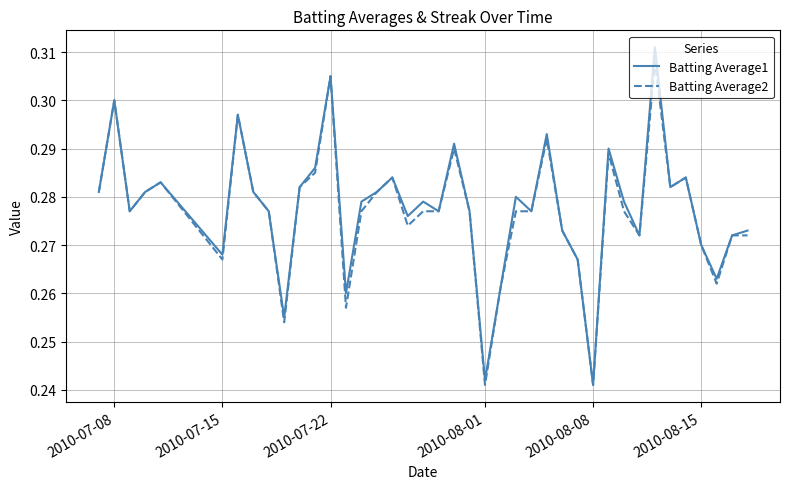

Rank the series by their maximum value, from lowest to highest.

Batting Average2, Batting Average1